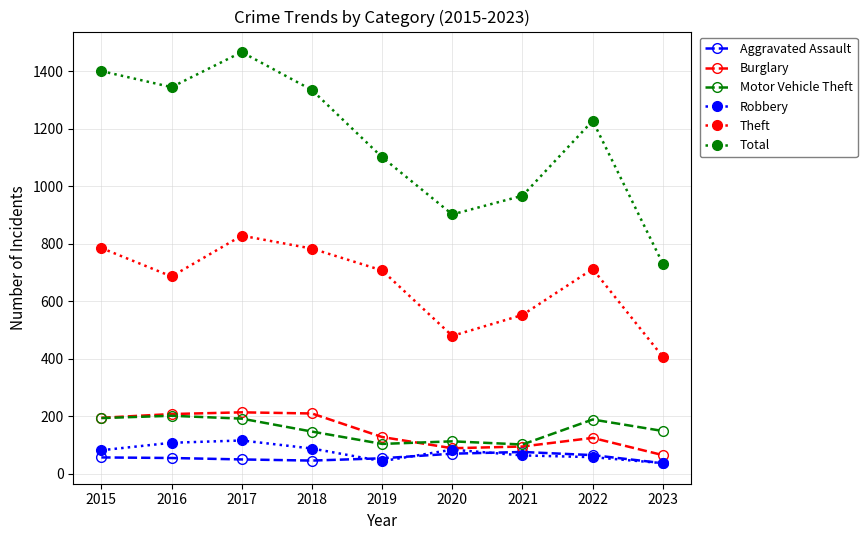

Is it true that Theft equals 242 at 2023?

False